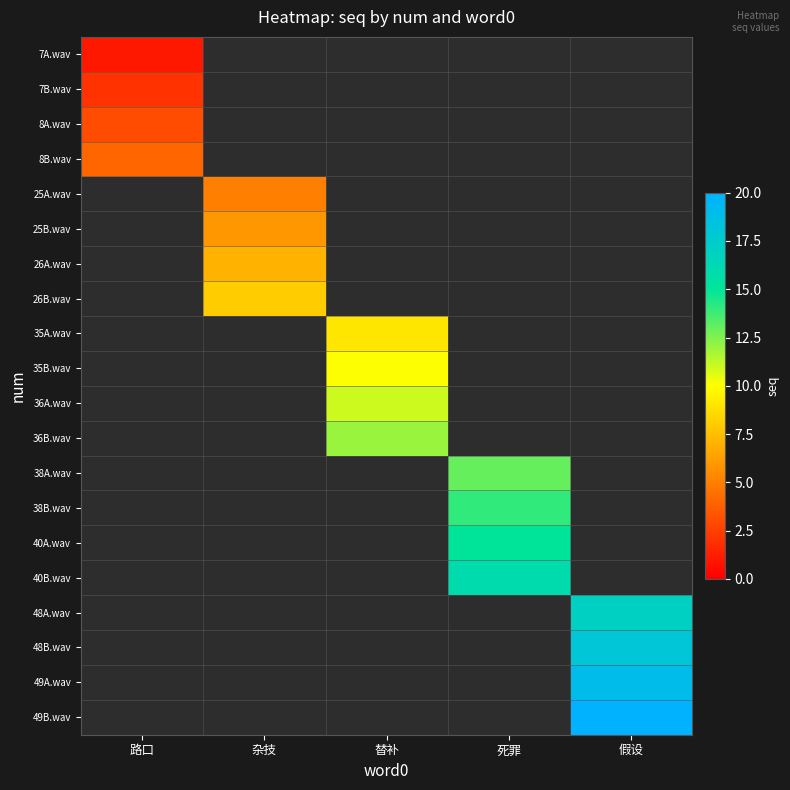

Which label corresponds to the smallest value in the chart?

路口